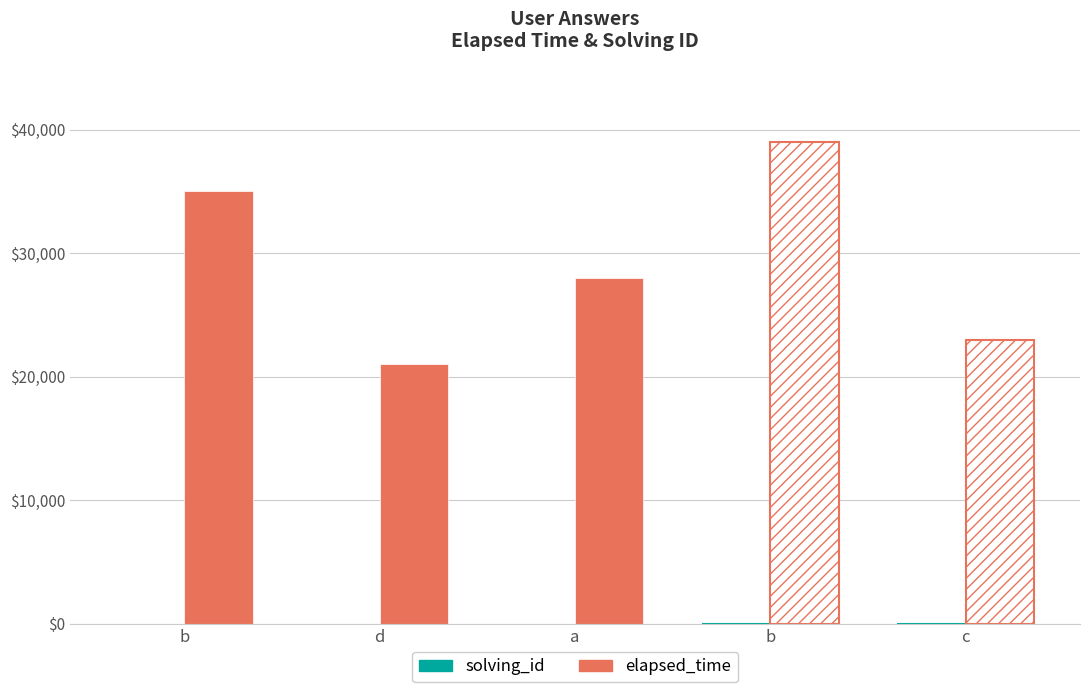

What is the difference between the solving_id values at b and a?

1